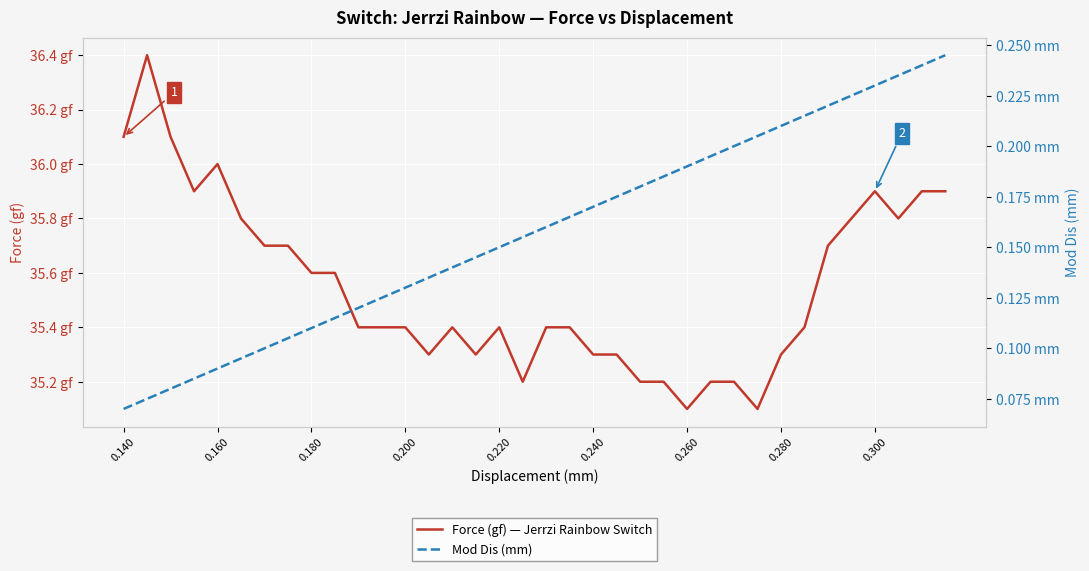

Does the chart display data point markers on the line(s)?

No